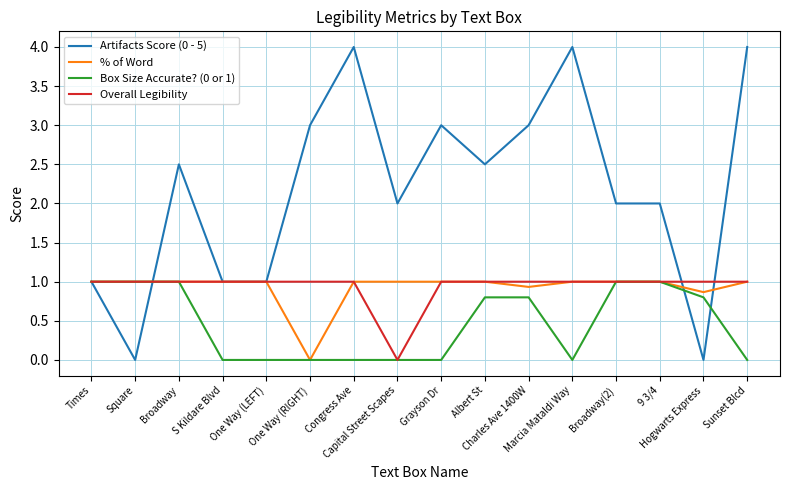

What is the sum of the % of Word values at Sunset Blcd and 9 3/4?

2.0